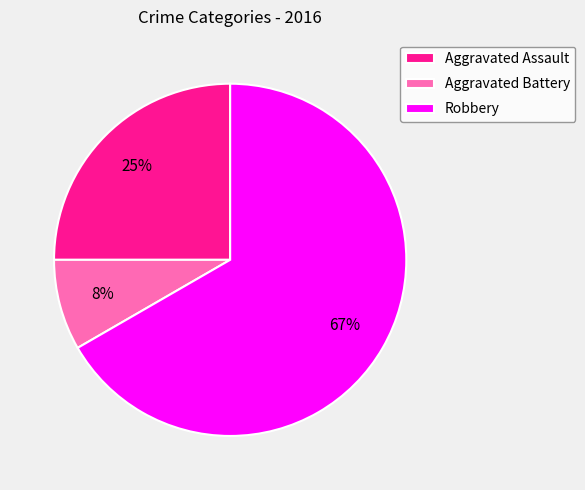

Do Aggravated Battery and Aggravated Assault together represent more than half of the pie?

No